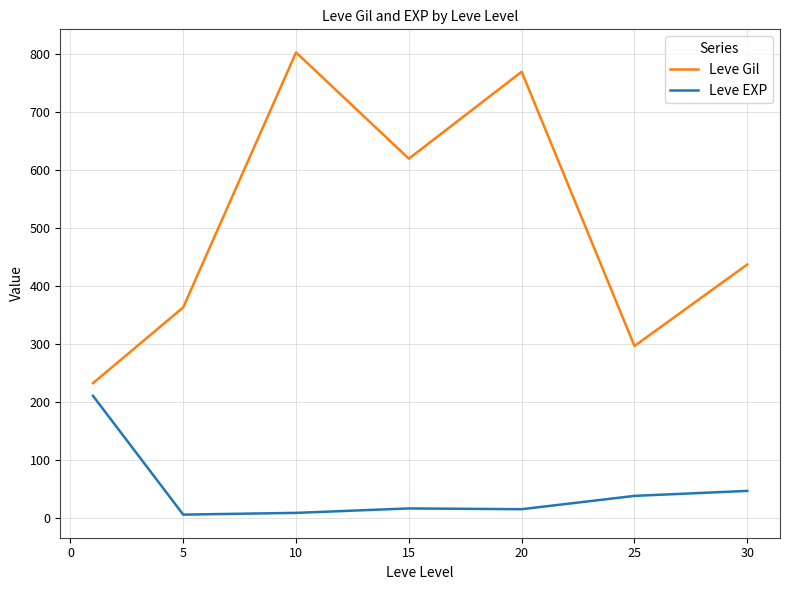

What are all the series names shown in the legend?

Leve Gil, Leve EXP